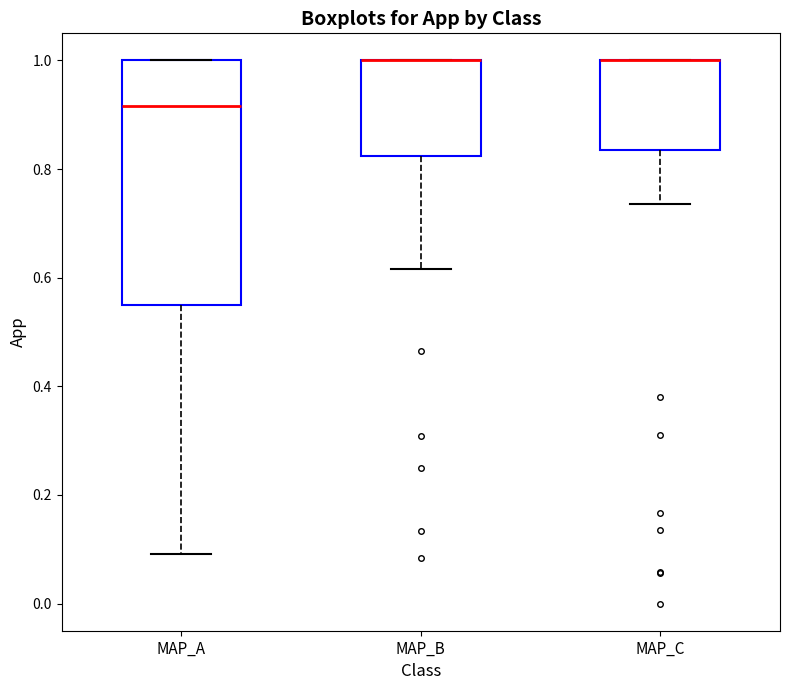

Where is the lower edge of the box for MAP_C on the y-axis? The values are not printed on the chart, so give them approximately, as read against the axis.

0.84